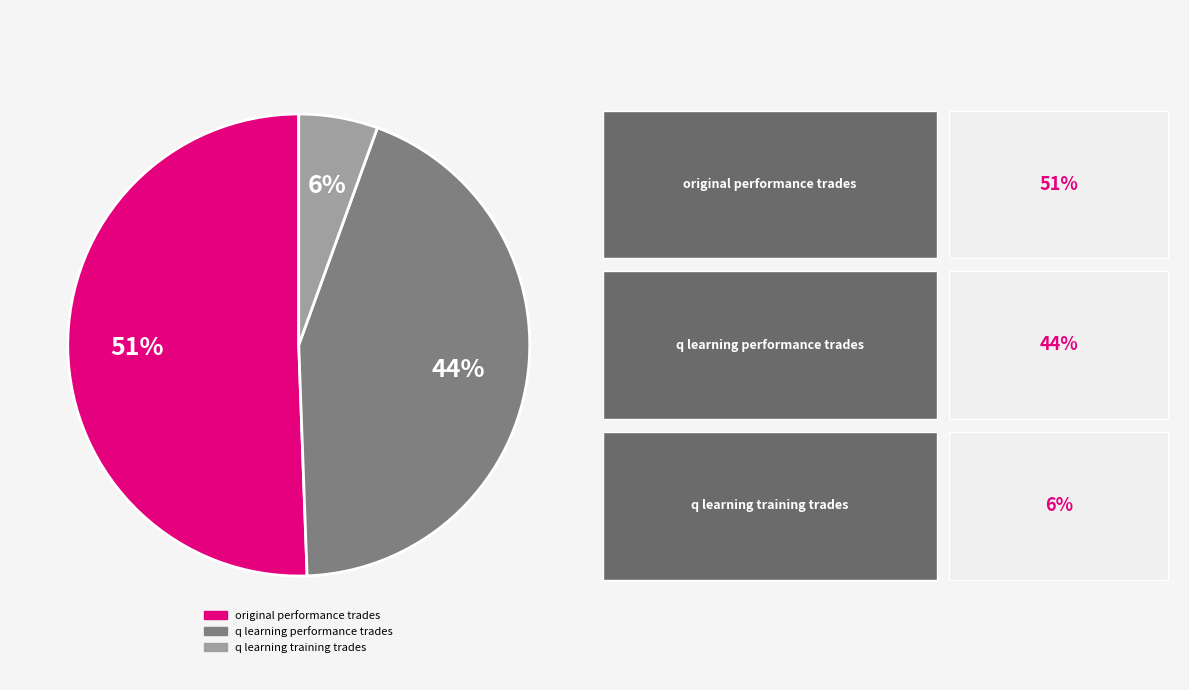

Do original performance trades and q learning performance trades together represent more than half of the pie?

Yes